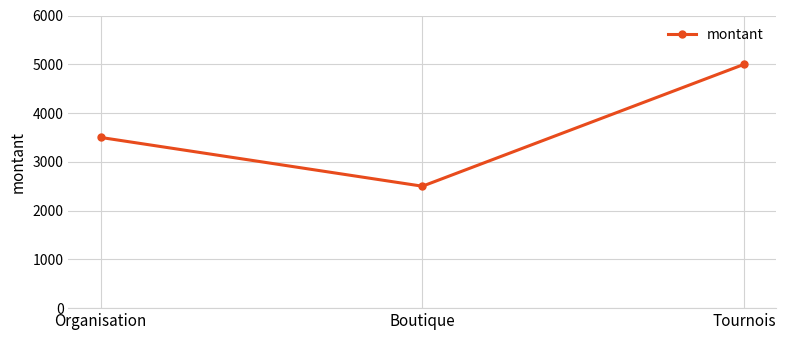

Count the values in the range 2500 to 5000.

3